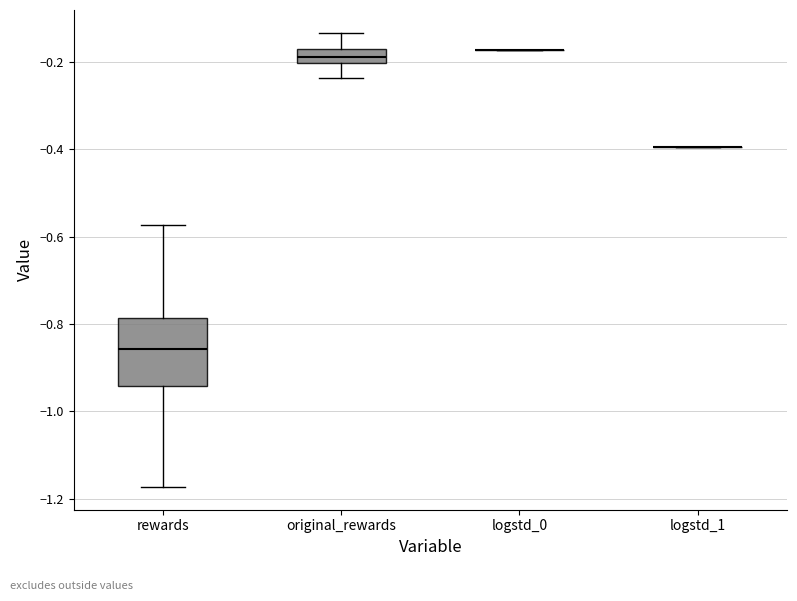

Where is the lower edge of the box for rewards on the y-axis? The values are not printed on the chart, so give them approximately, as read against the axis.

-0.94